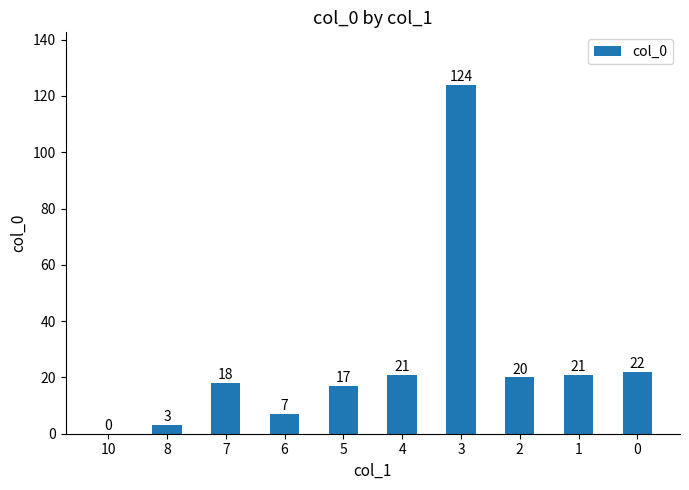

What is the greatest value displayed?

124